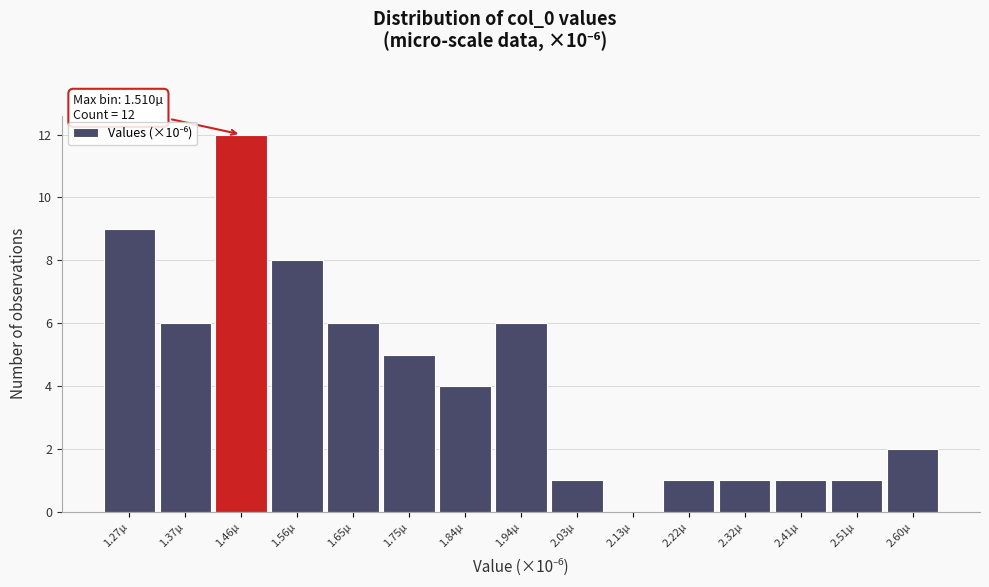

Reading left to right, extract all data points from this chart.

1.27µ=9	1.37µ=6	1.46µ=12	1.56µ=8	1.65µ=6	1.75µ=5	1.84µ=4	1.94µ=6	2.03µ=1	2.13µ=0	2.22µ=1	2.32µ=1	2.41µ=1	2.51µ=1	2.60µ=2